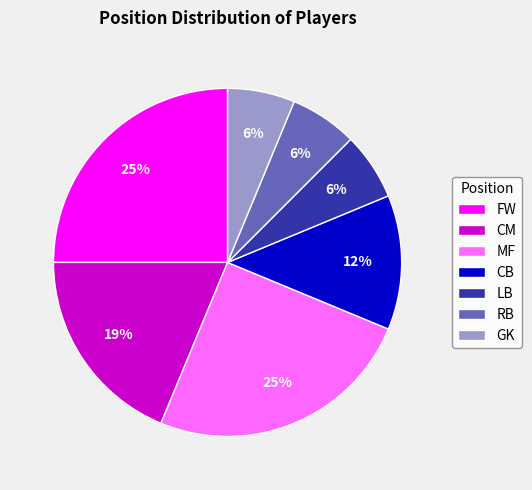

Is it true that CM is 4% of the pie?

False